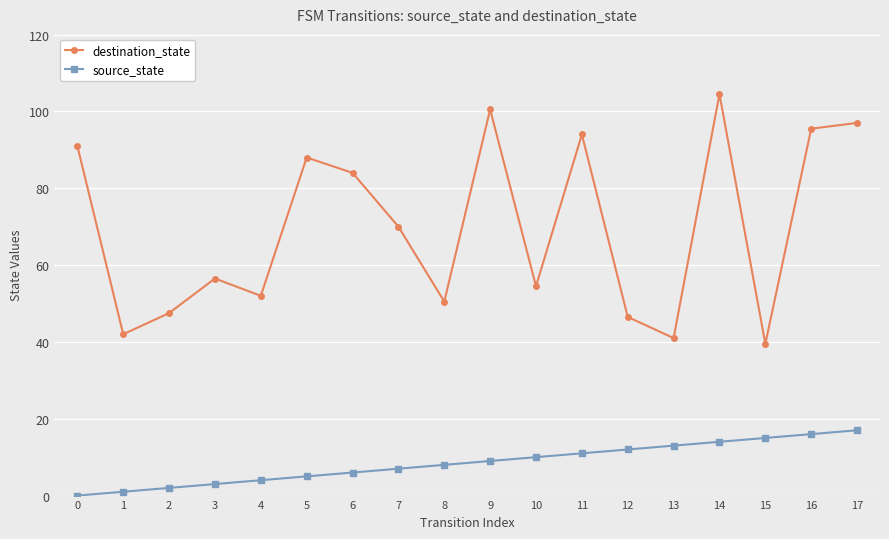

The value of destination_state at 16 is 95.5. True or false?

True